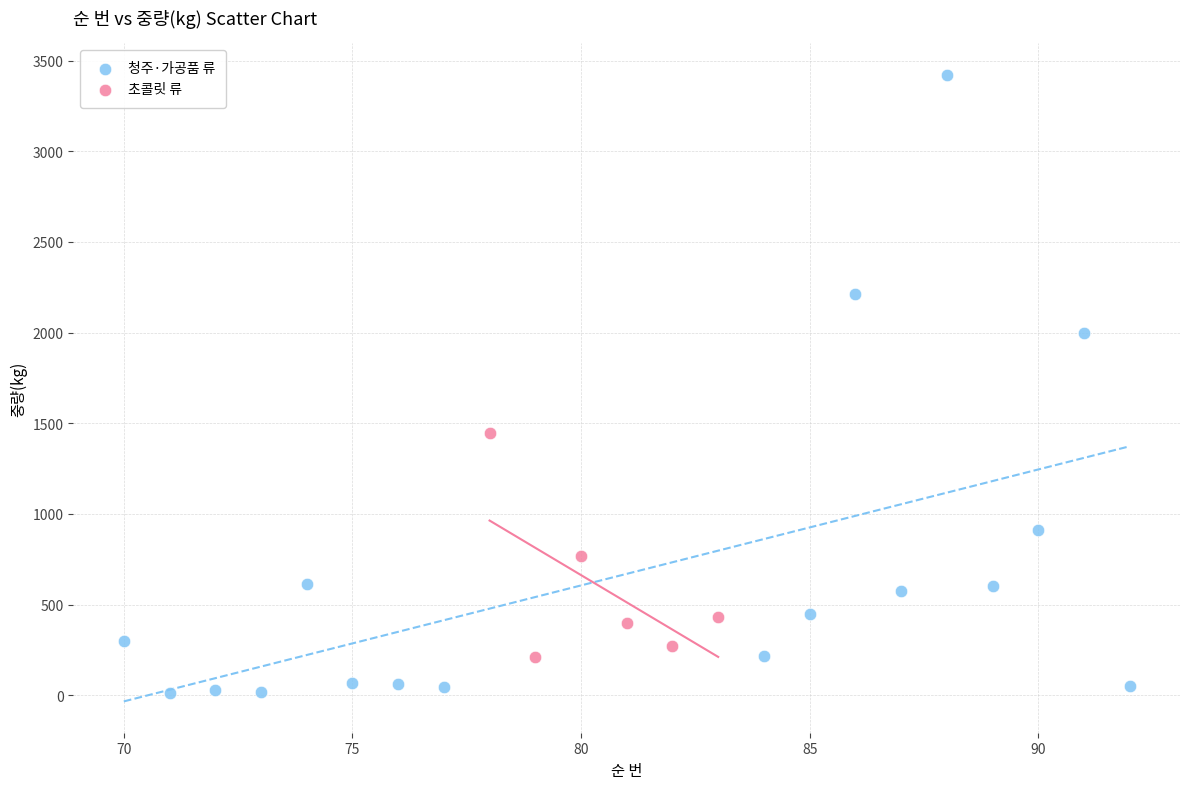

Which series has the largest Y range (max minus min)?

청주·가공품 류